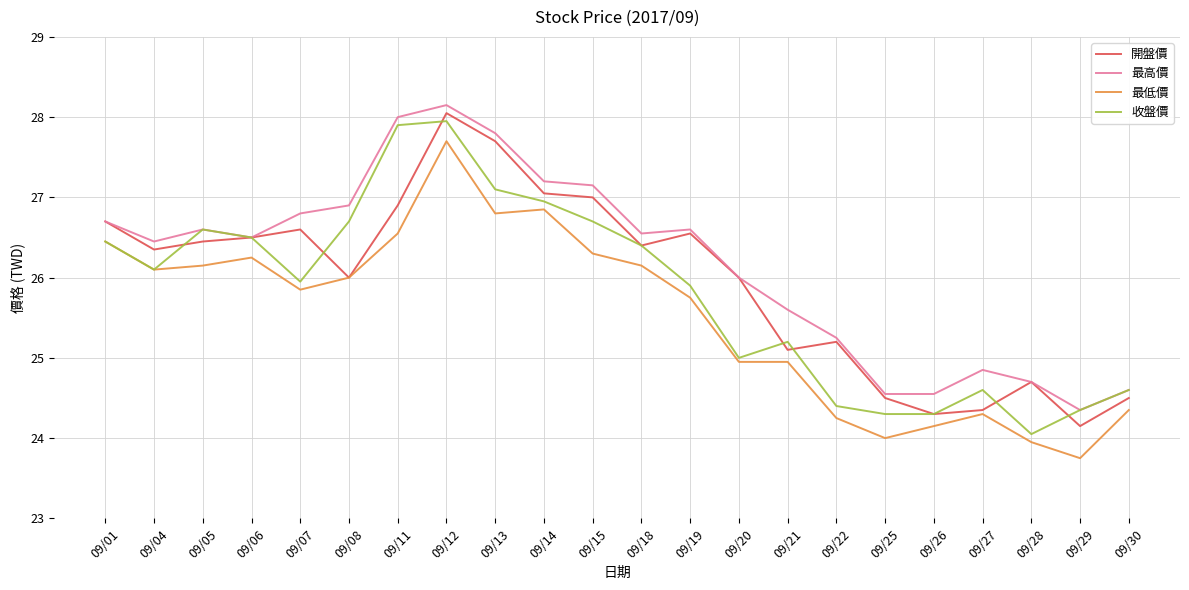

At 09/07, list the series in order from largest to smallest.

最高價, 開盤價, 收盤價, 最低價